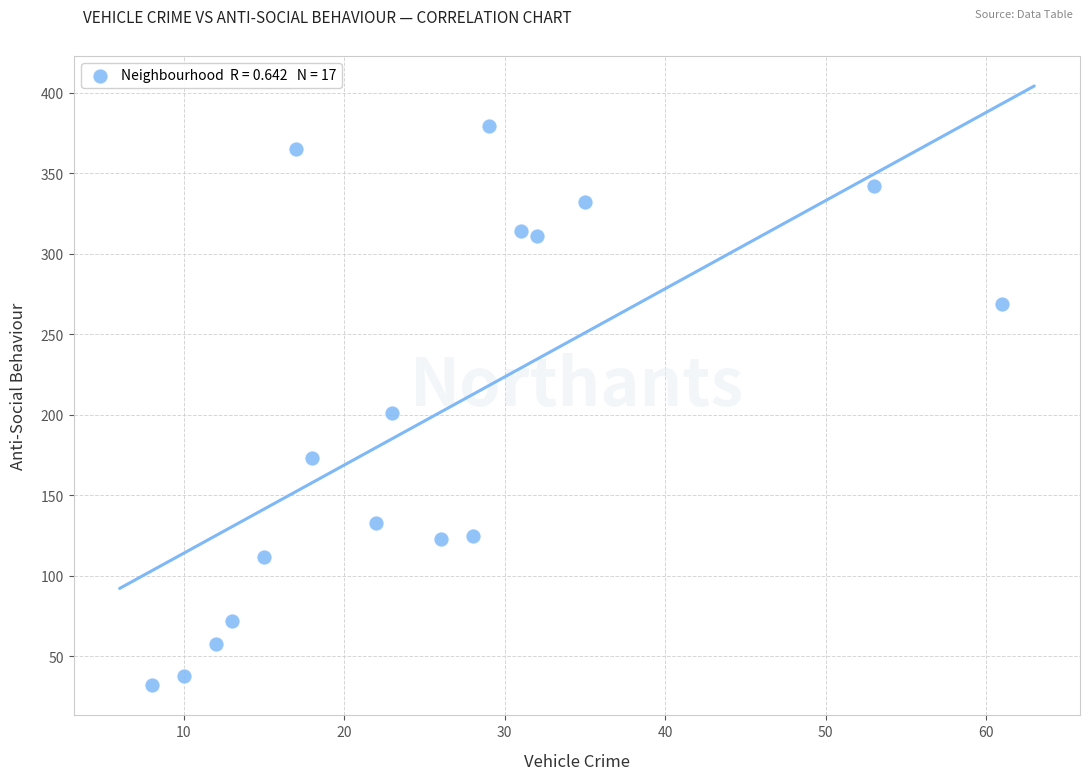

What is the range of Y values (max minus min)?

347